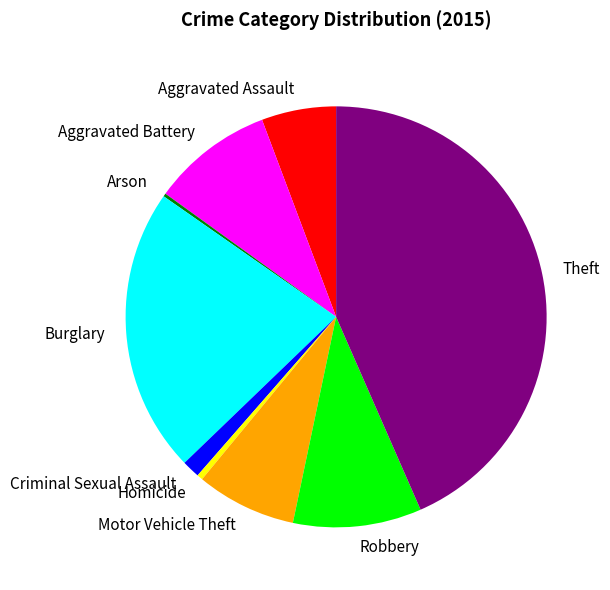

True or false: Theft accounts for 43% of the total.

True